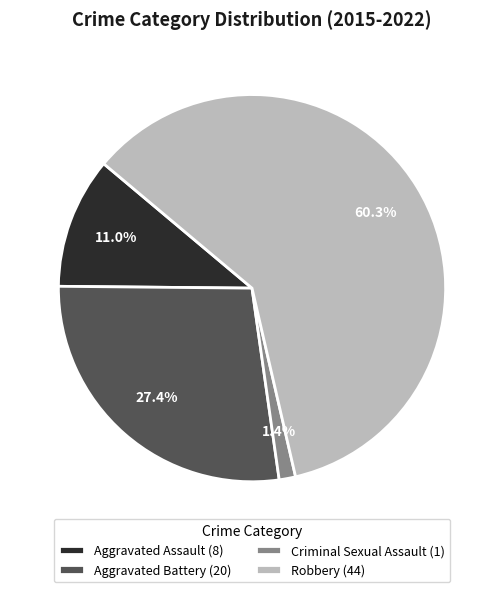

Is there a majority slice in this chart?

Yes